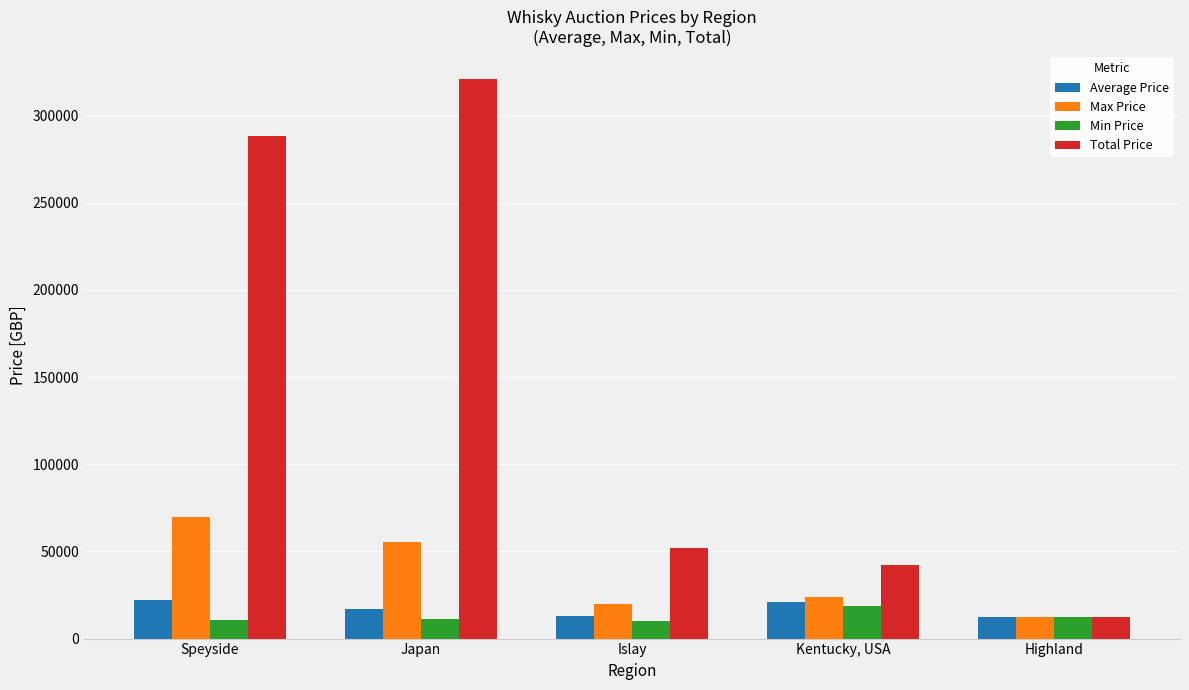

How many bars are there in total?

20